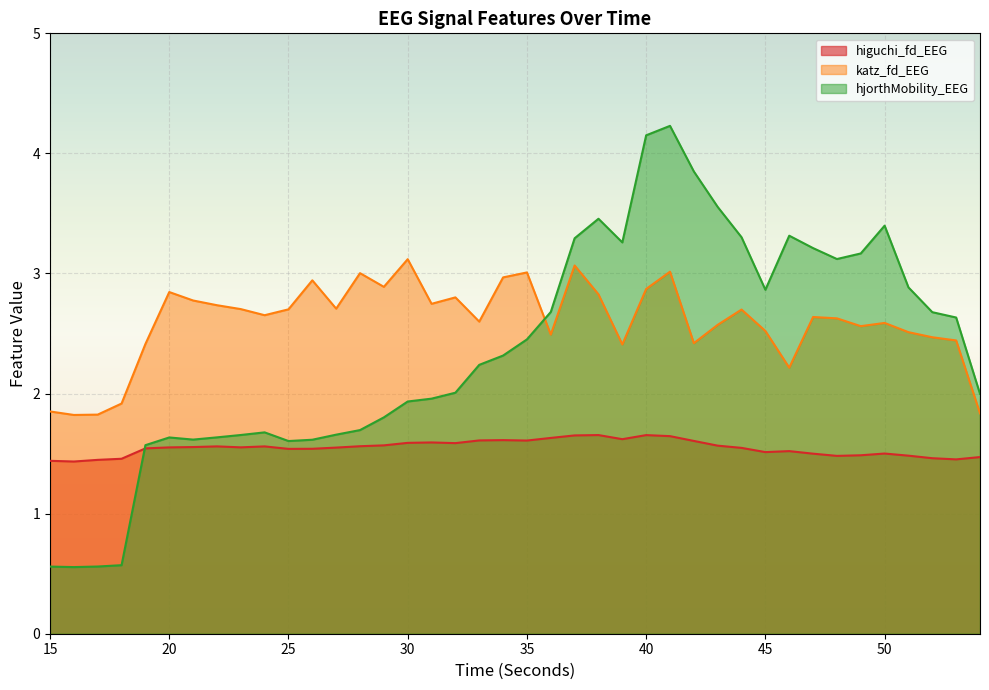

Is it true that katz_fd_EEG equals 2.5 at 51?

True